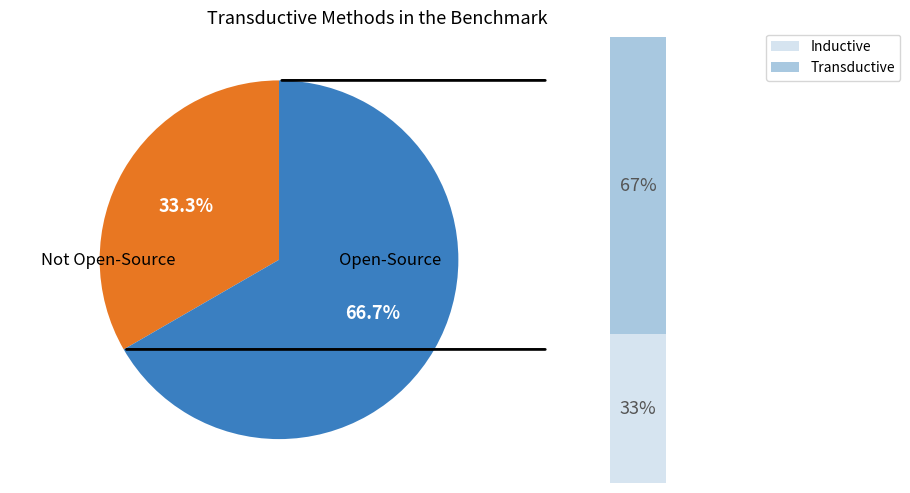

How much of the chart is everything except inter?

66.7%